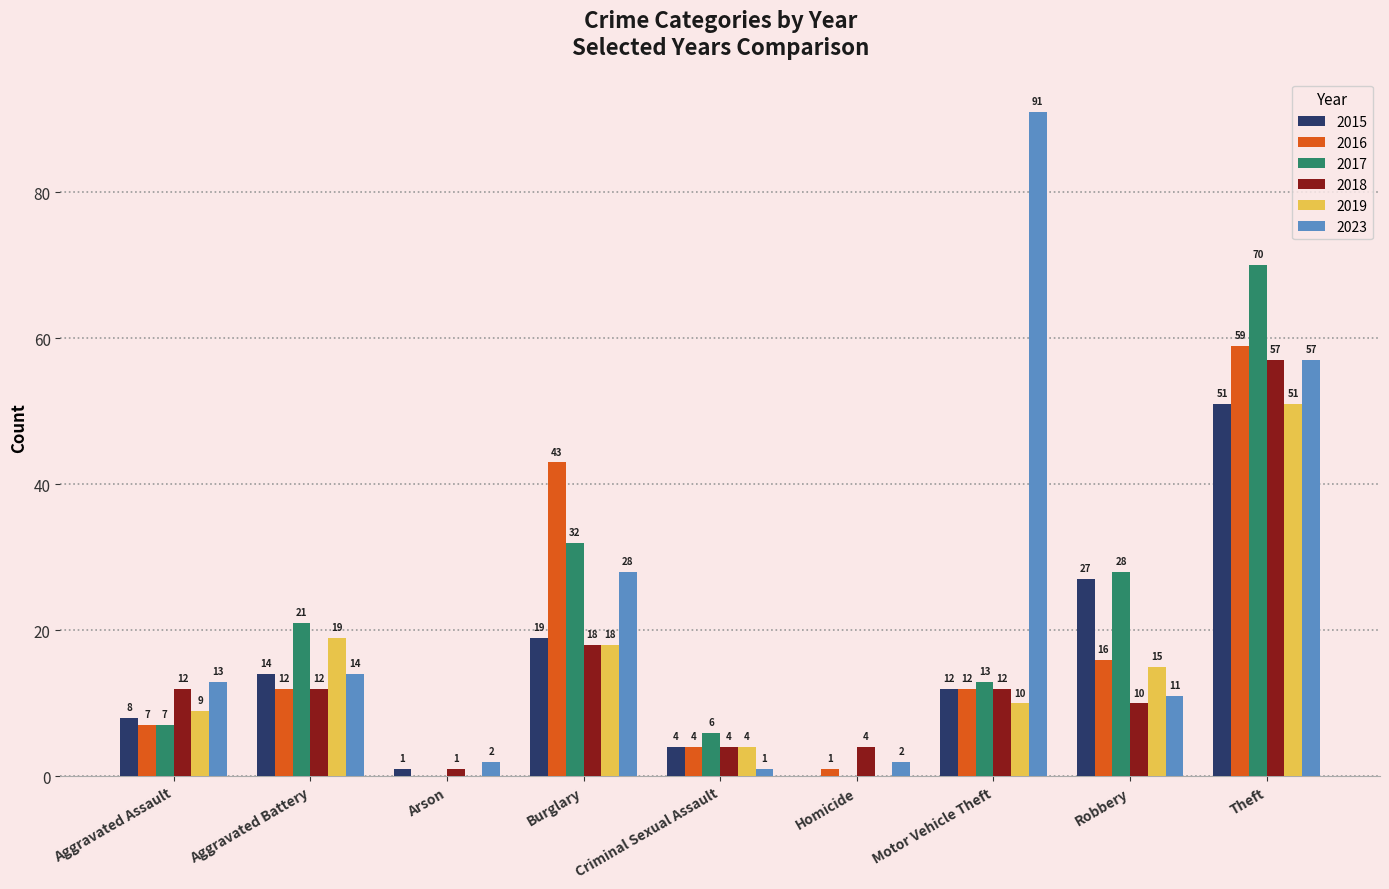

Which series changed the most between Aggravated Battery and Motor Vehicle Theft?

2023